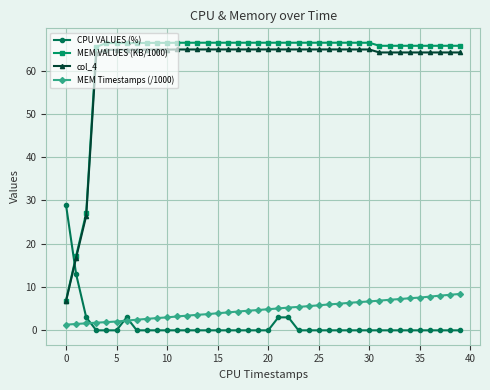

What is the lowest value of the col_4 series?

6.7